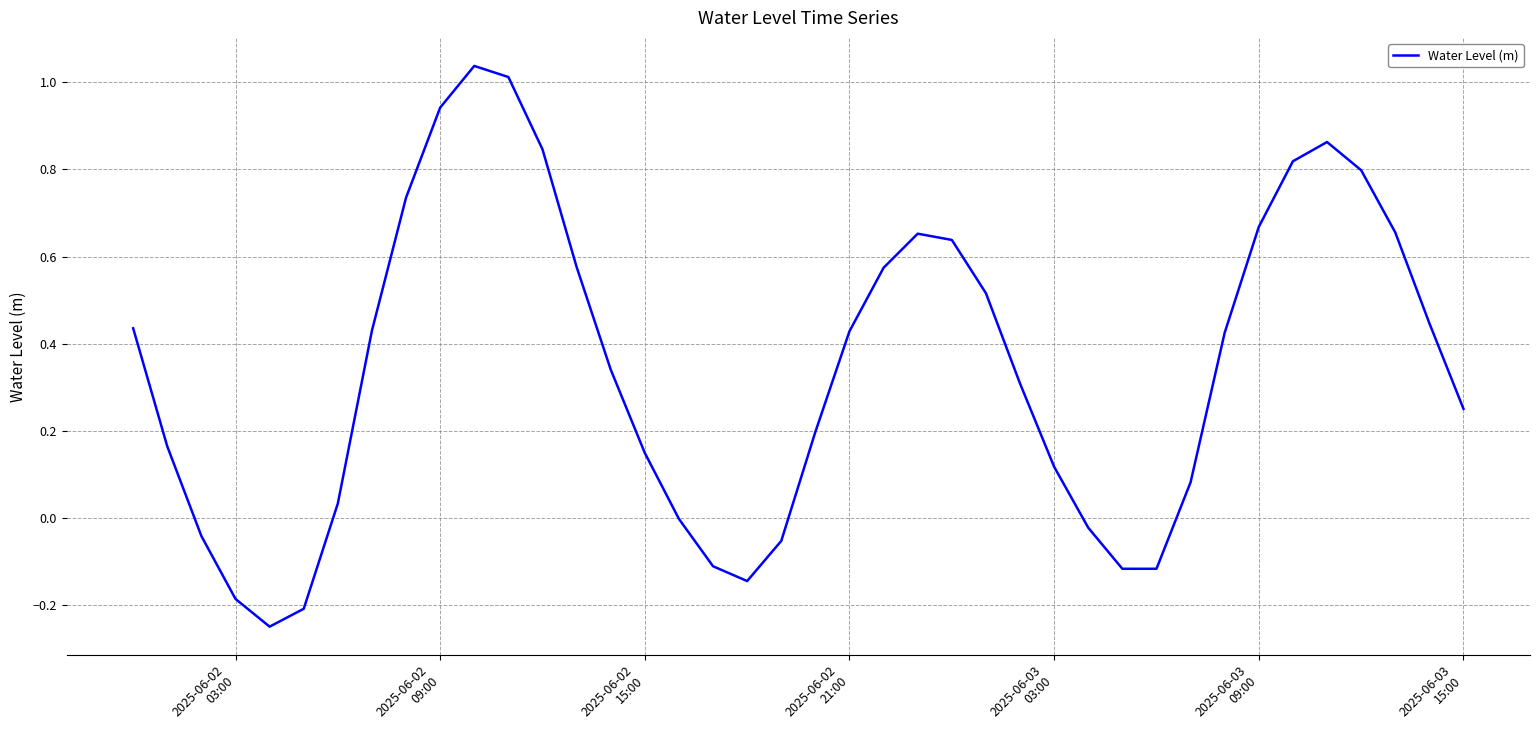

What is the difference between the maximum and second lowest values?

1.2